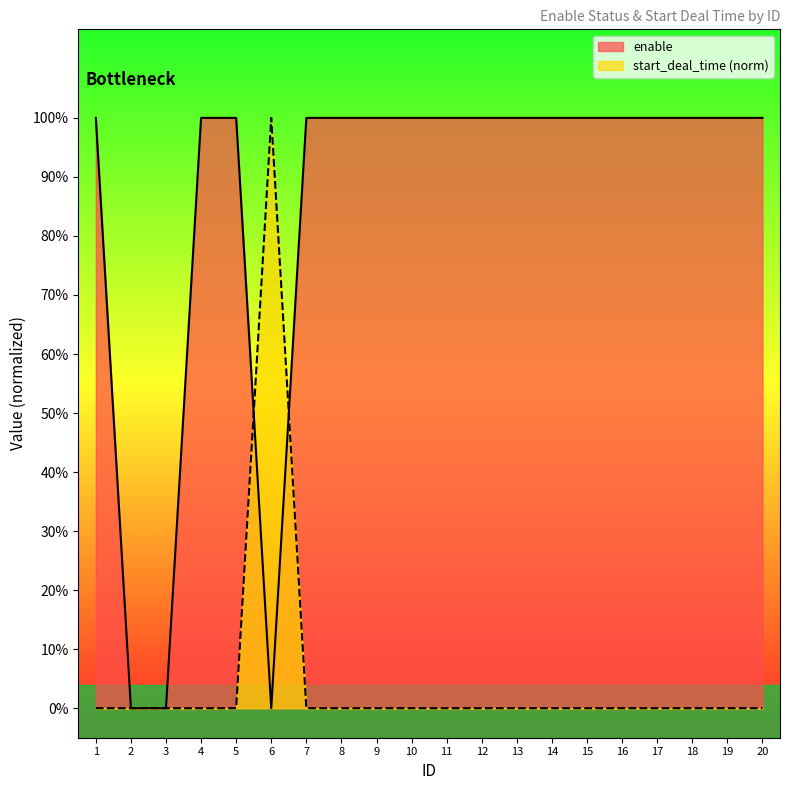

List the labels in order of start_deal_time value, smallest first.

1, 2, 3, 4, 5, 7, 8, 9, 10, 11, 12, 13, 14, 15, 16, 17, 18, 19, 20, 6